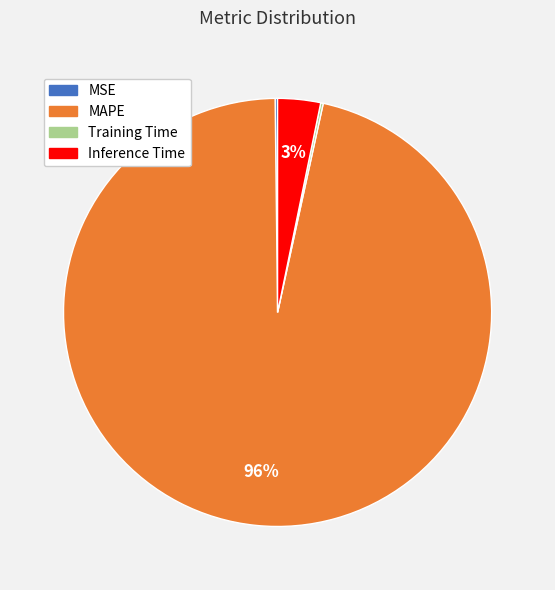

To the nearest percent, what is the average slice percentage?

25%